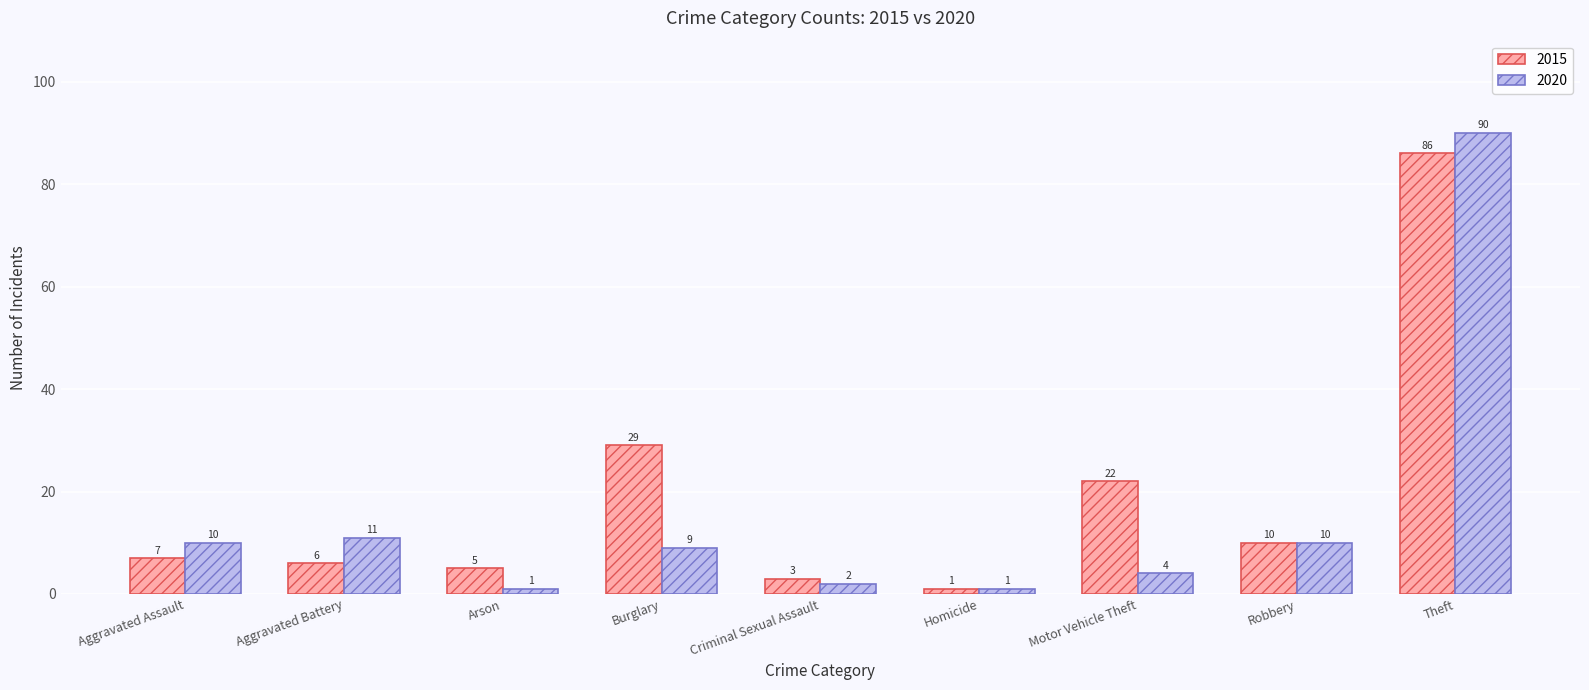

What are all the series names shown in the legend?

2015, 2020